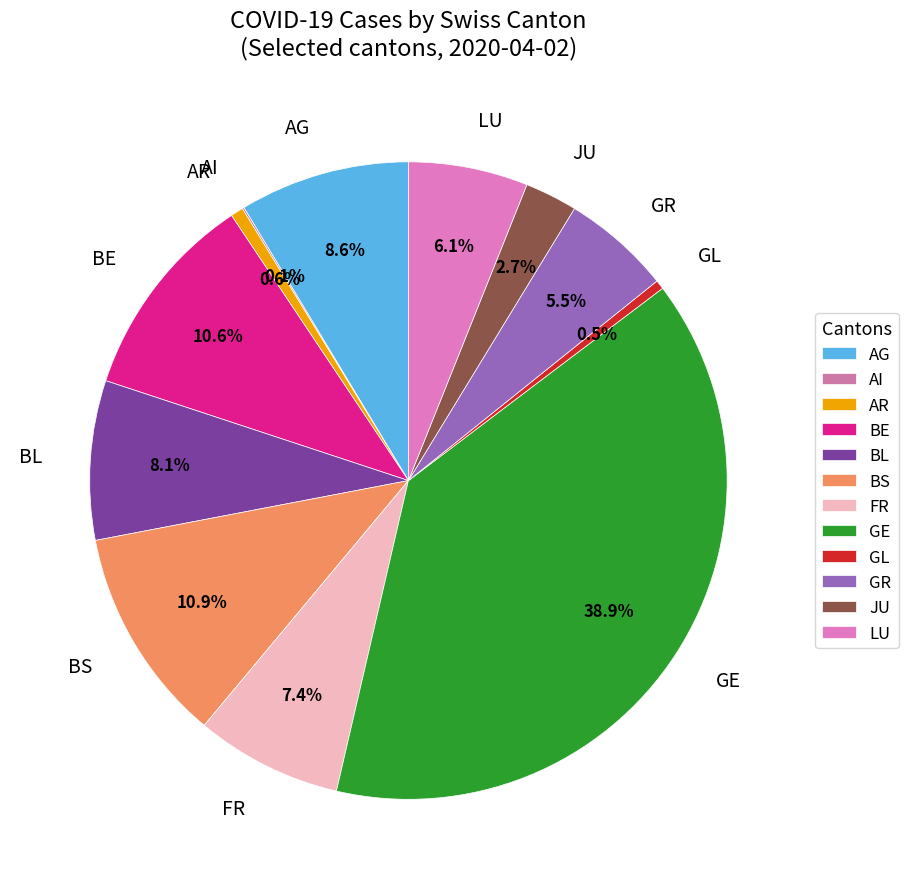

Which slice is the largest?

GE